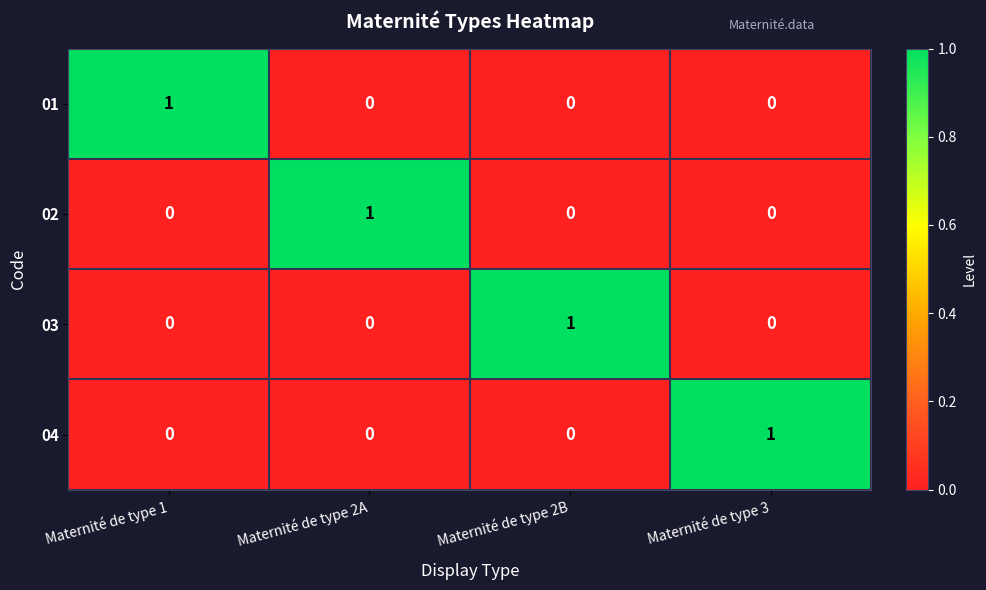

Reading left to right, what are all the values shown in this chart?

01: Maternité de type 1=1	Maternité de type 2A=0	Maternité de type 2B=0	Maternité de type 3=0
02: Maternité de type 1=0	Maternité de type 2A=1	Maternité de type 2B=0	Maternité de type 3=0
03: Maternité de type 1=0	Maternité de type 2A=0	Maternité de type 2B=1	Maternité de type 3=0
04: Maternité de type 1=0	Maternité de type 2A=0	Maternité de type 2B=0	Maternité de type 3=1